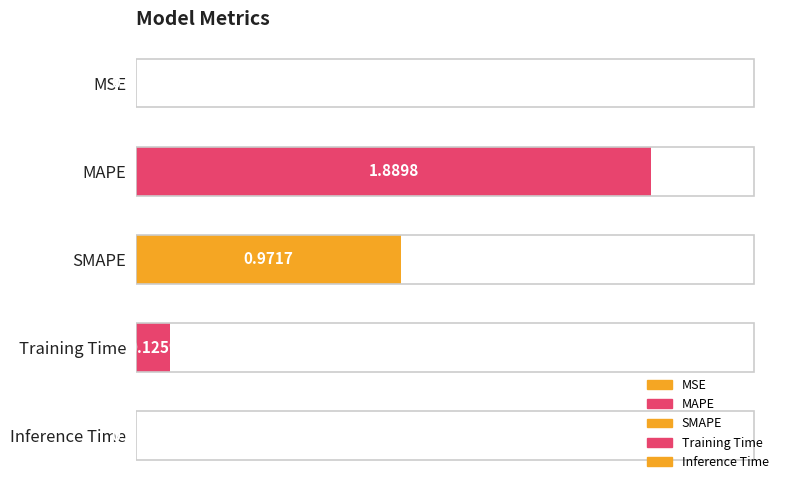

Where is the data nearest to the value 0?

Inference Time